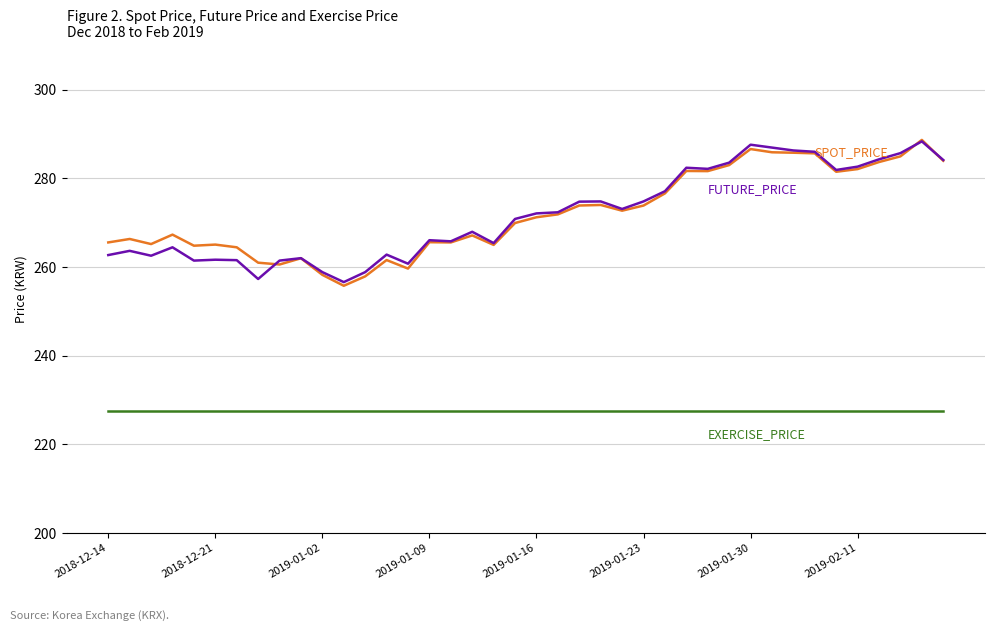

How many lines are shown in the chart?

3